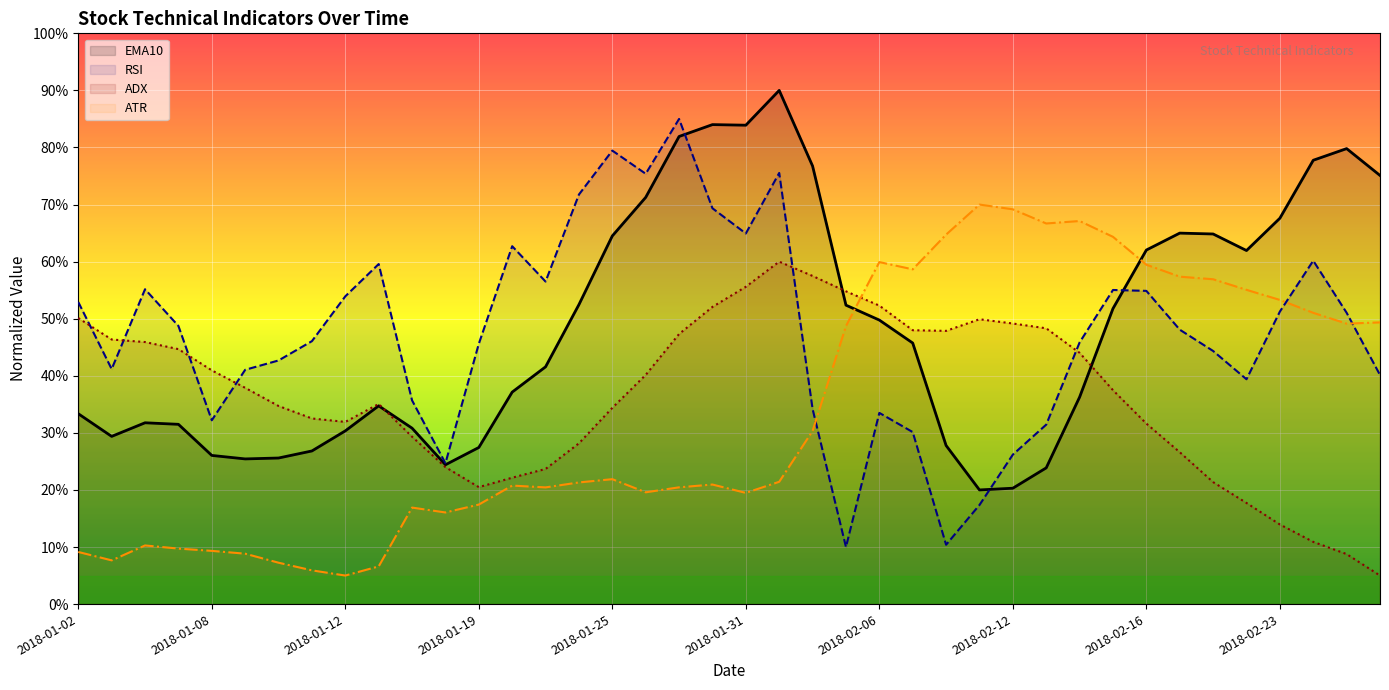

What position from the right is 2018-02-05?

17